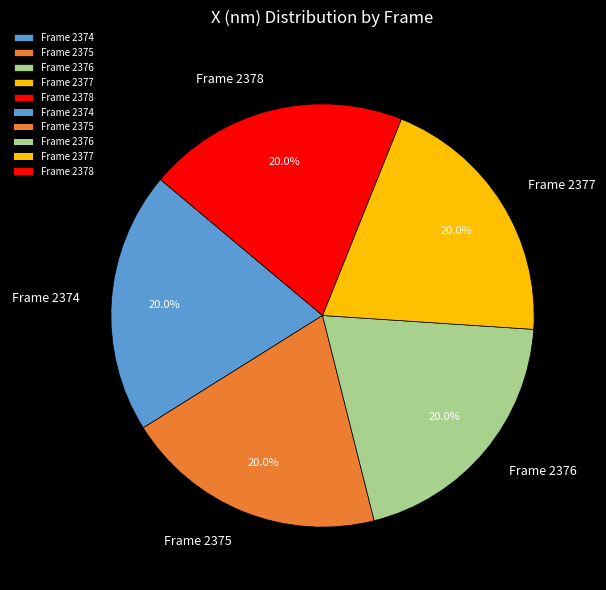

How many slices are in this pie chart?

5